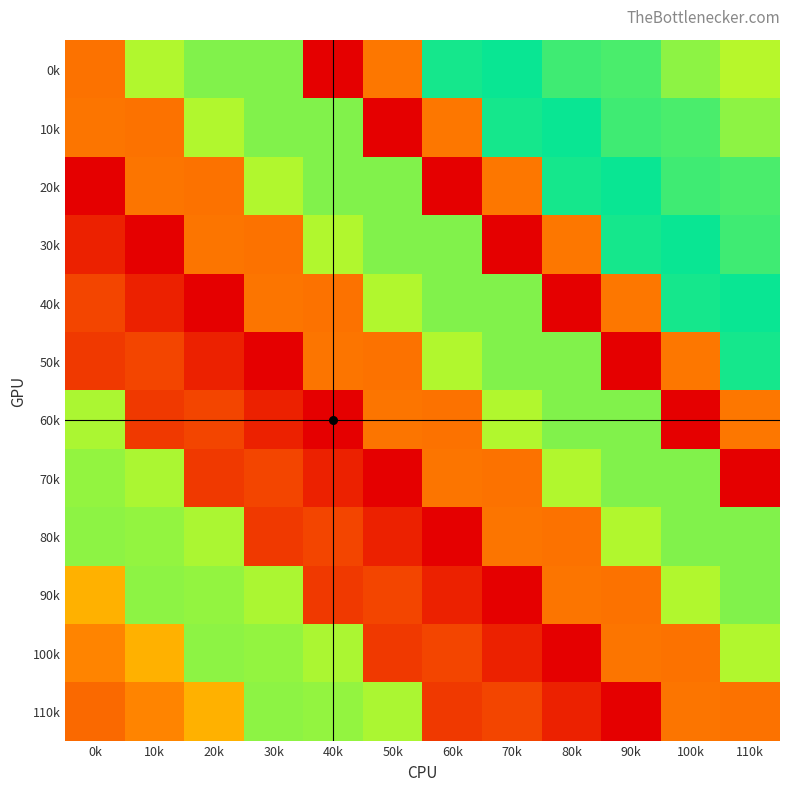

What is the spread (max minus min) of values at 40k?

226.3